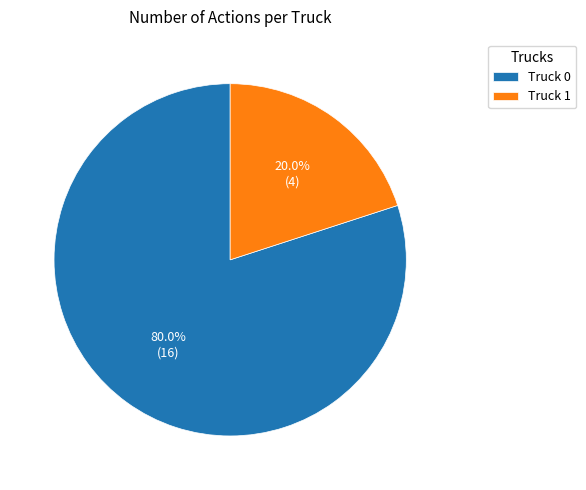

Is Truck 1 the majority of the pie?

No